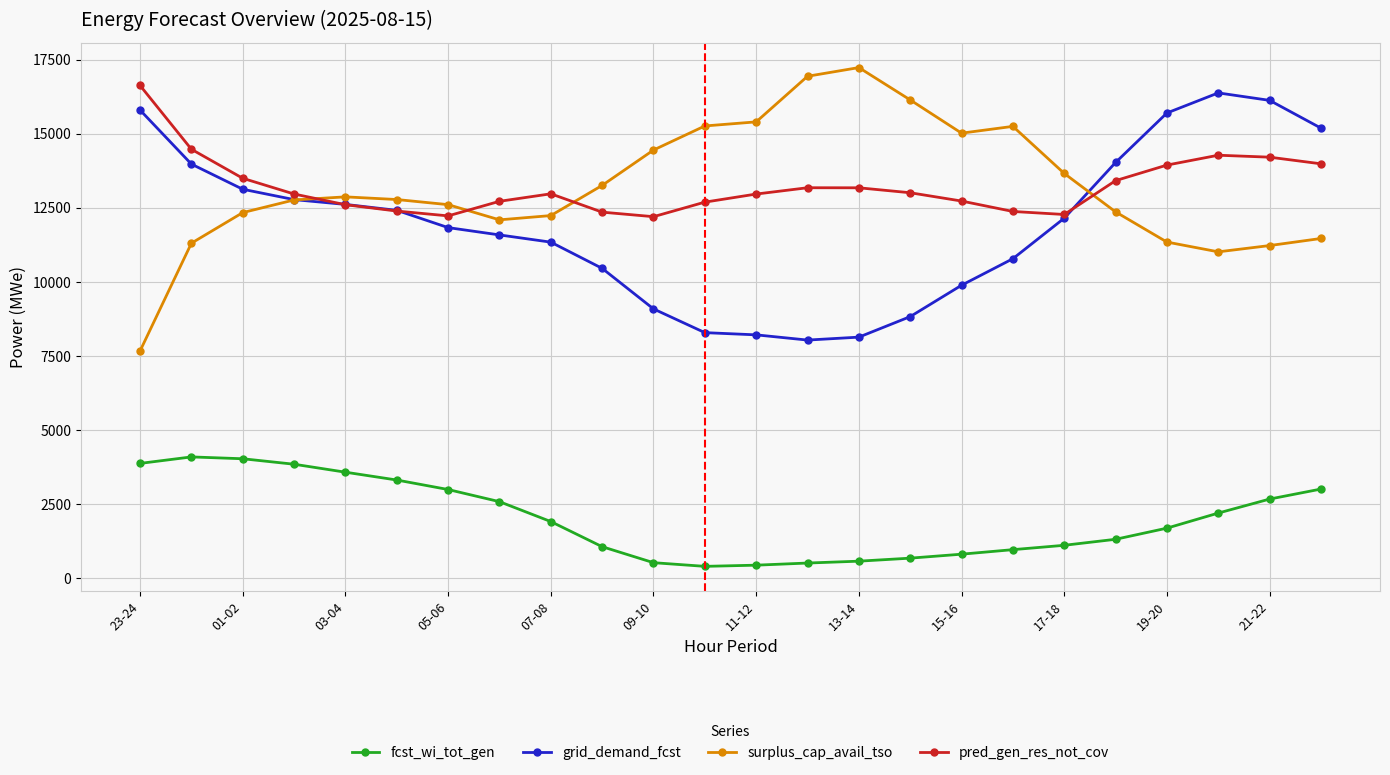

List the series in order of their peak value, highest first.

surplus_cap_avail_tso, pred_gen_res_not_cov, grid_demand_fcst, fcst_wi_tot_gen